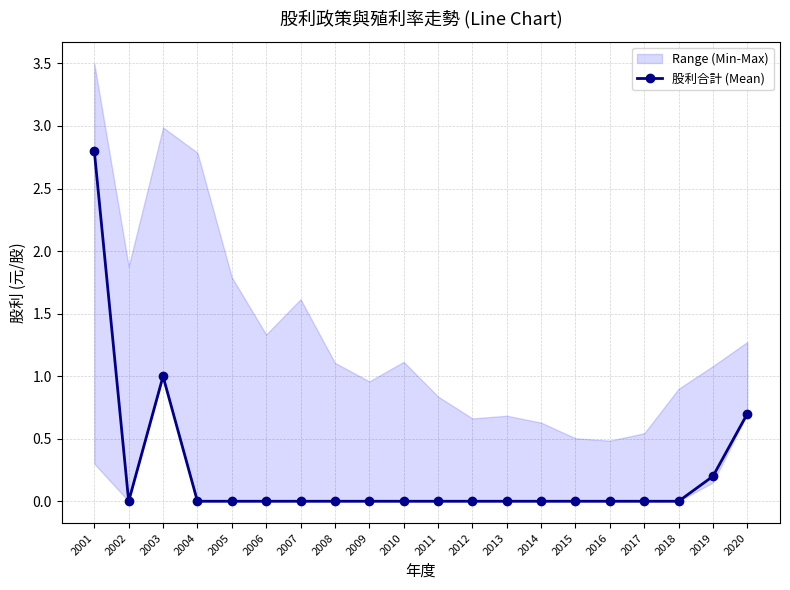

Is it true that the value at 2016 is 0.0?

True